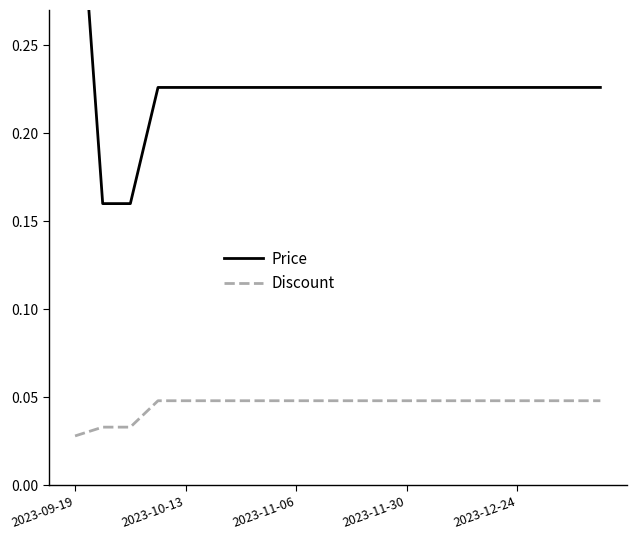

Which series has the largest range (max minus min)?

Price